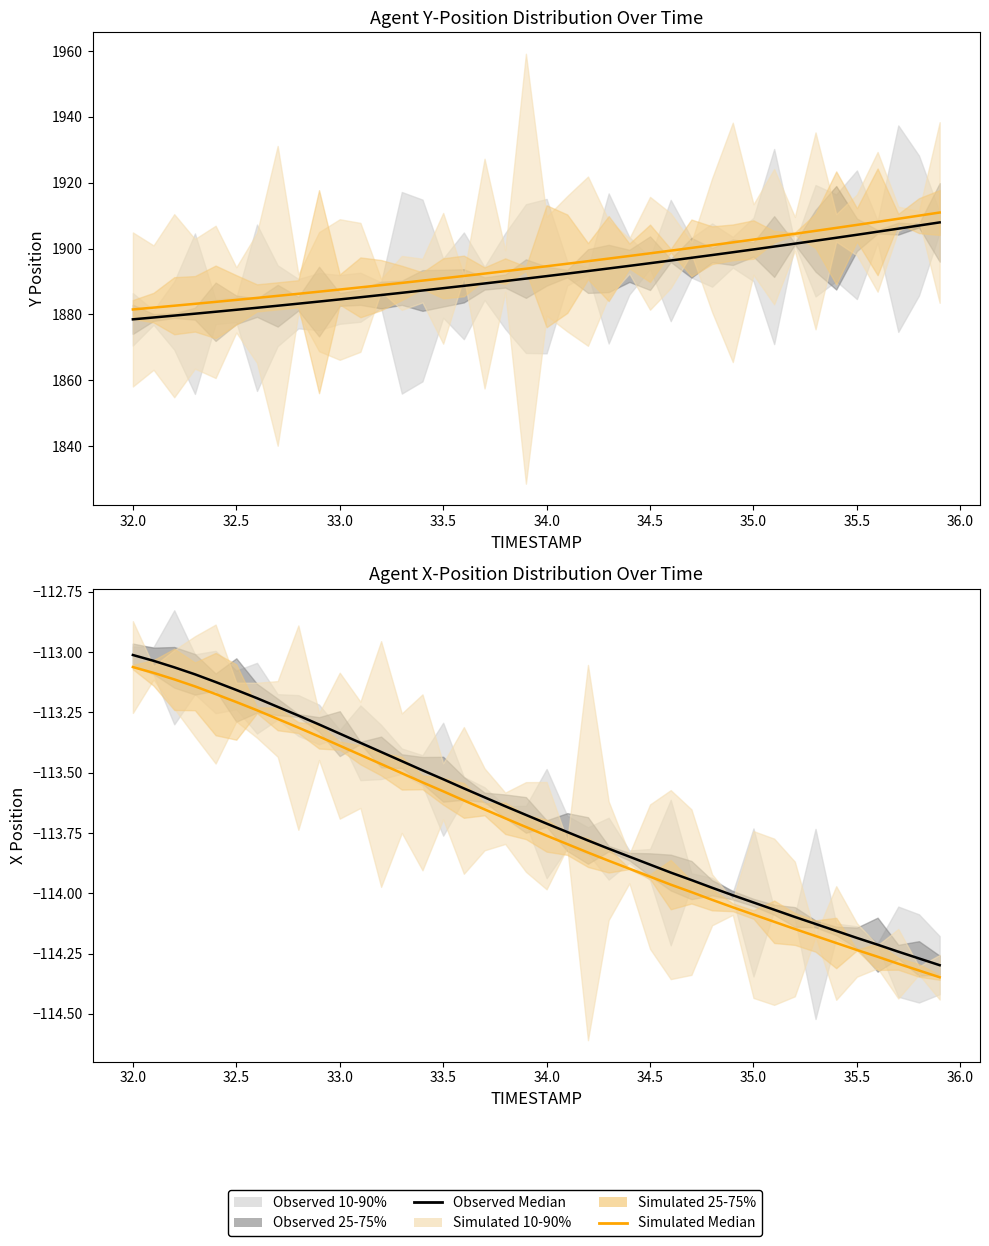

True or false: Simulated Median has more than 2 interior local peaks.

False